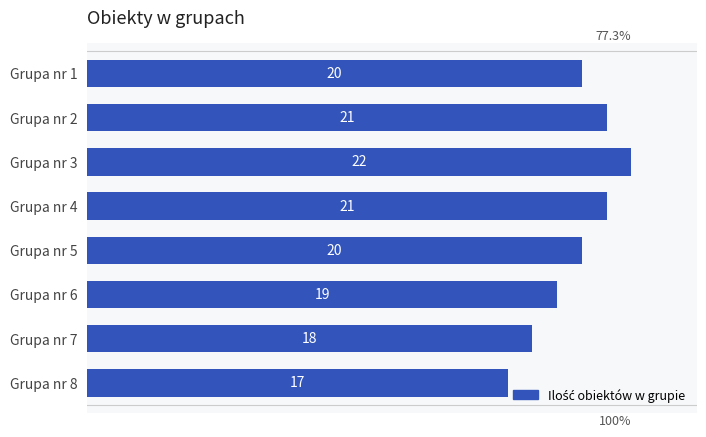

Approximately how many times larger is the value at Grupa nr 1 compared to Grupa nr 7?

1.1